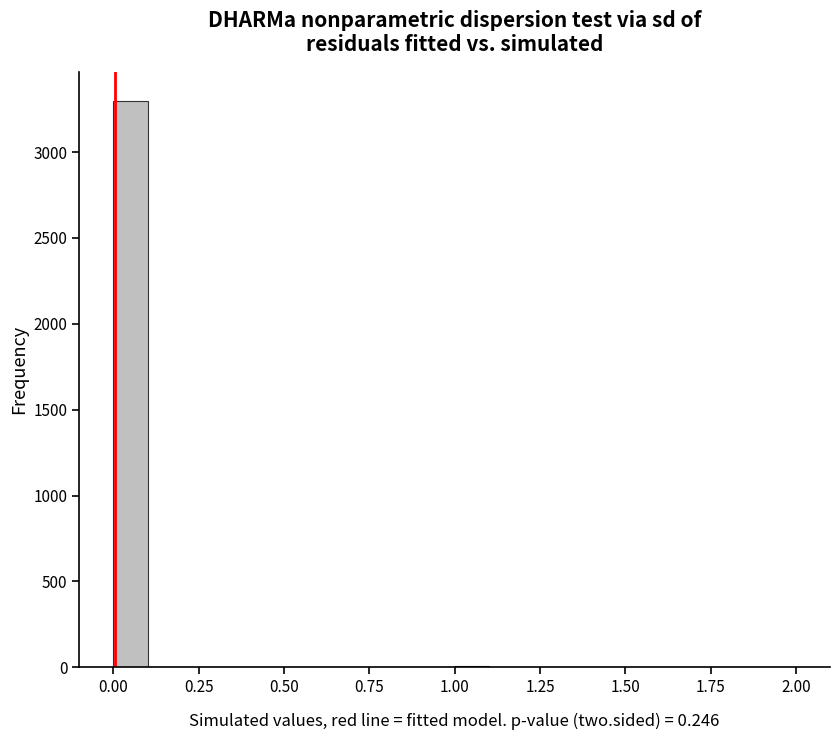

Around what value on the x-axis is the tallest bar? Give the approximate position of its centre, as read against the axis.

0.05